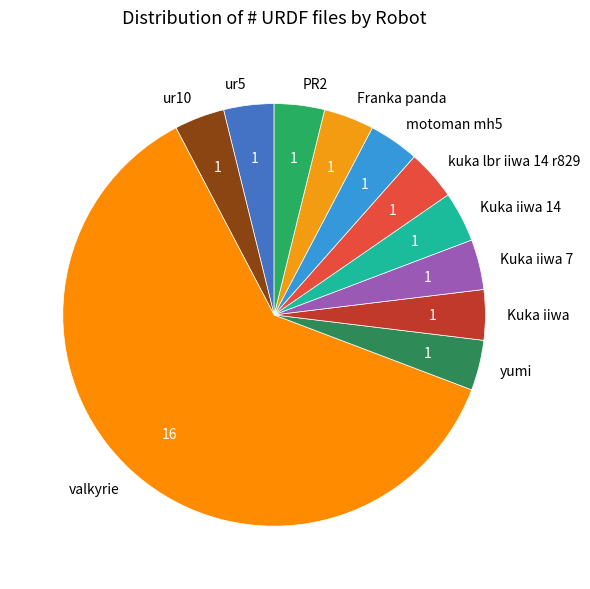

Which slice represents more than half of the pie?

valkyrie